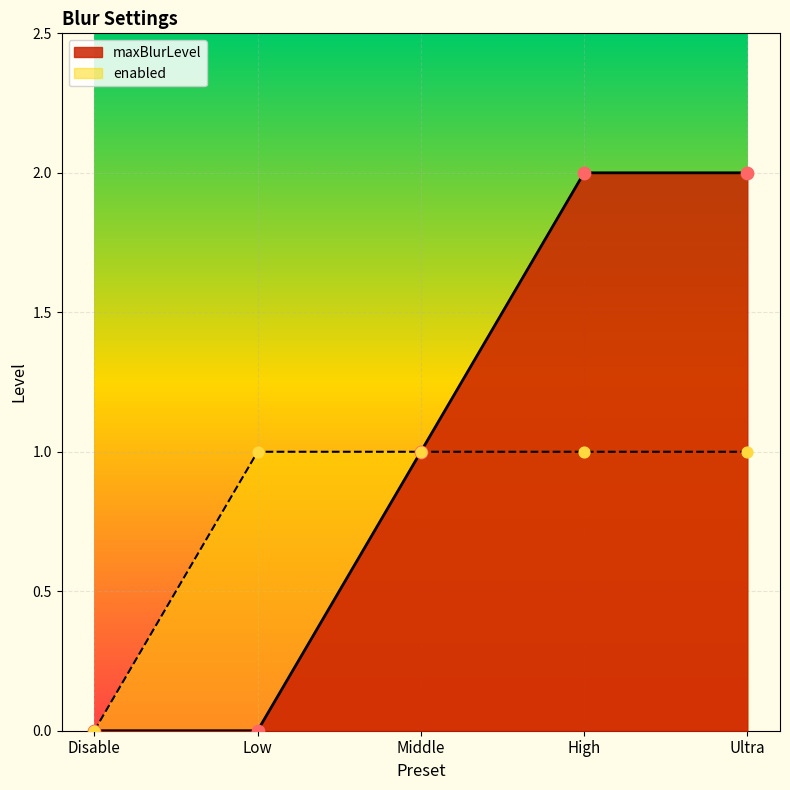

Which series contains the lowest Y value?

maxBlurLevel